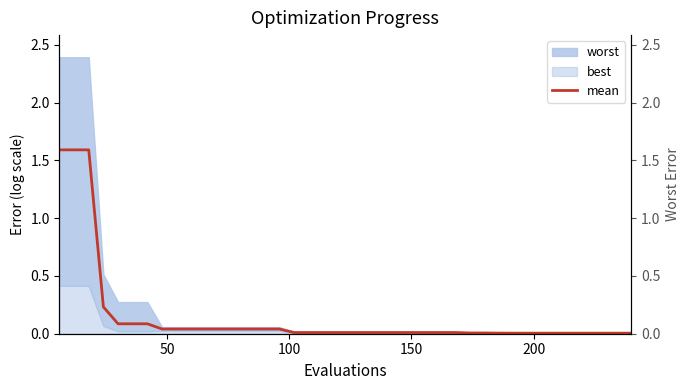

What is the sum of all values?

5.8